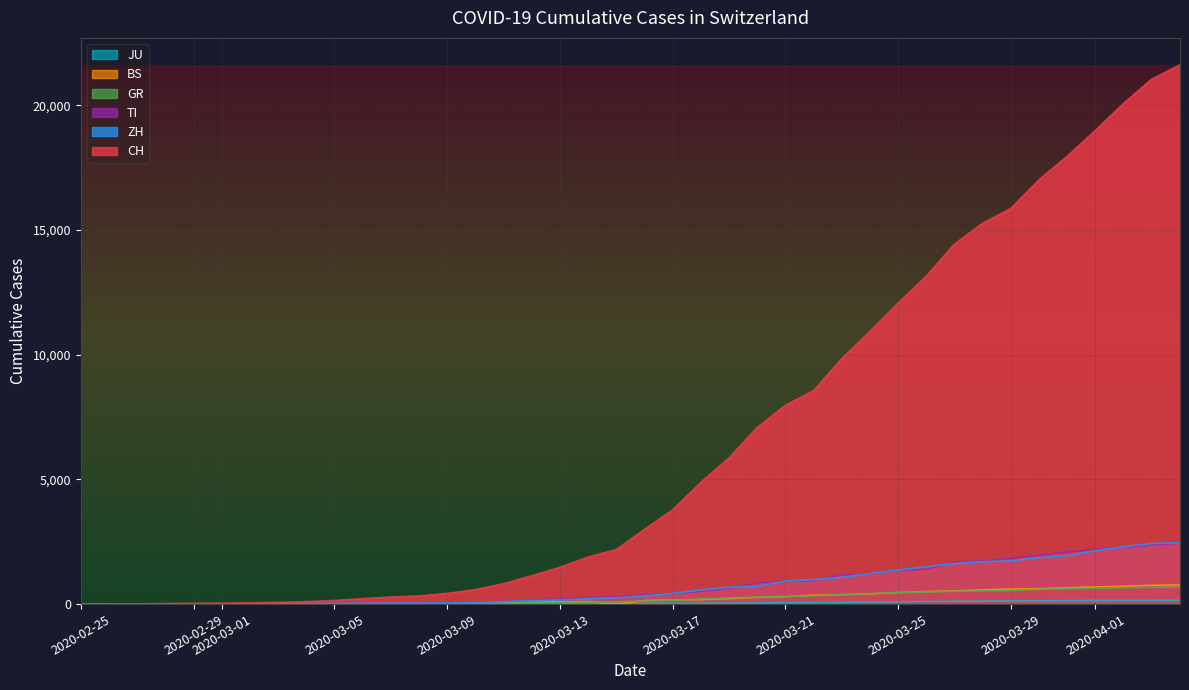

What is the maximum value for BS?

767